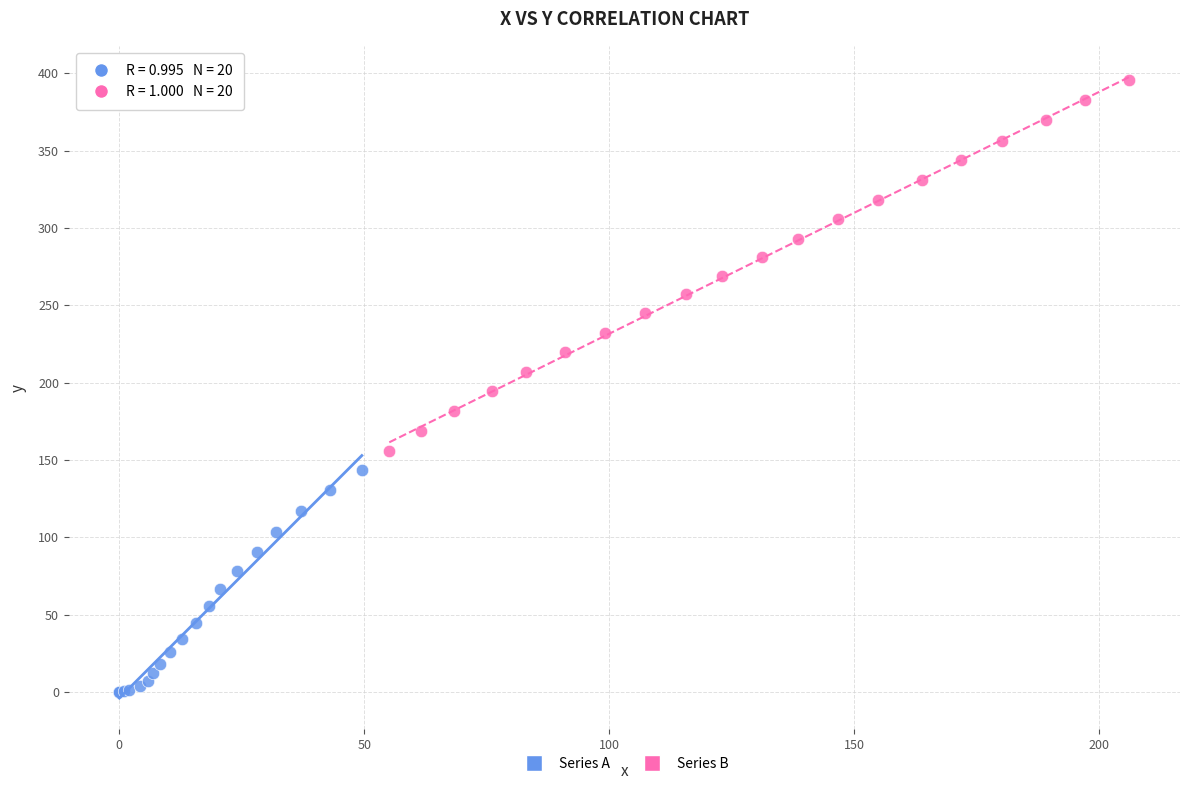

Which series reaches the maximum Y coordinate?

Series B